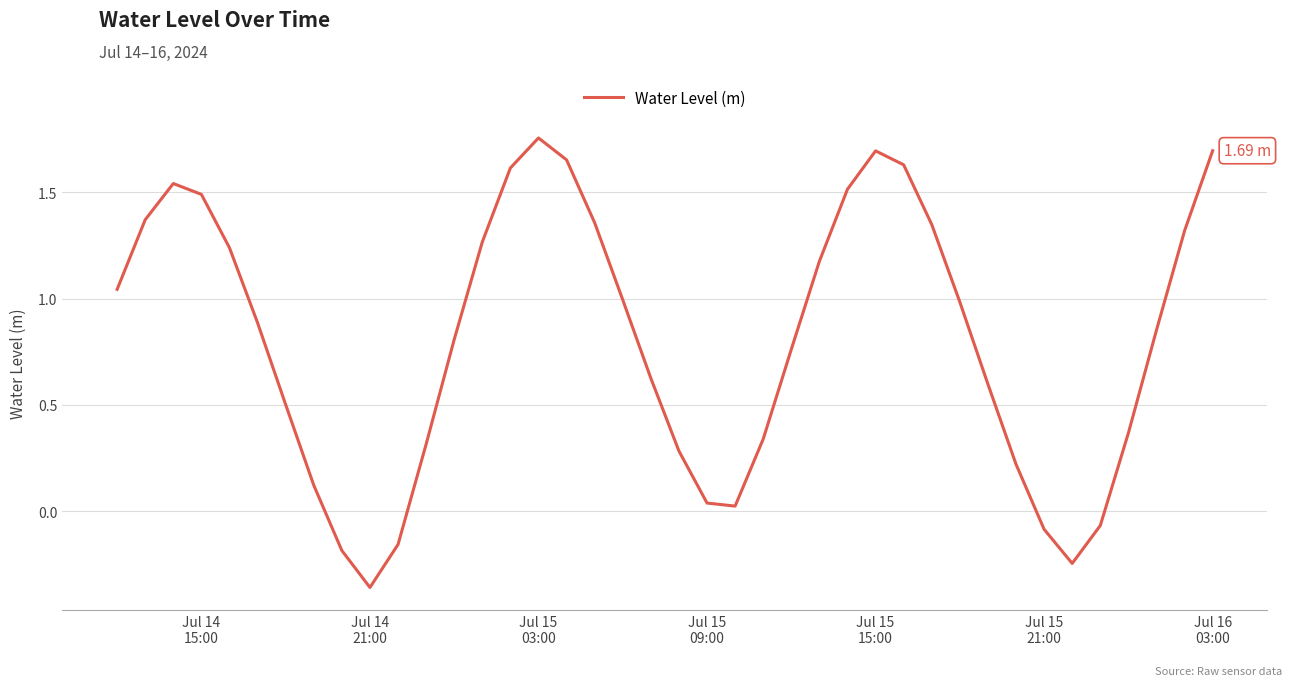

What is the difference between the maximum and minimum values?

2.1